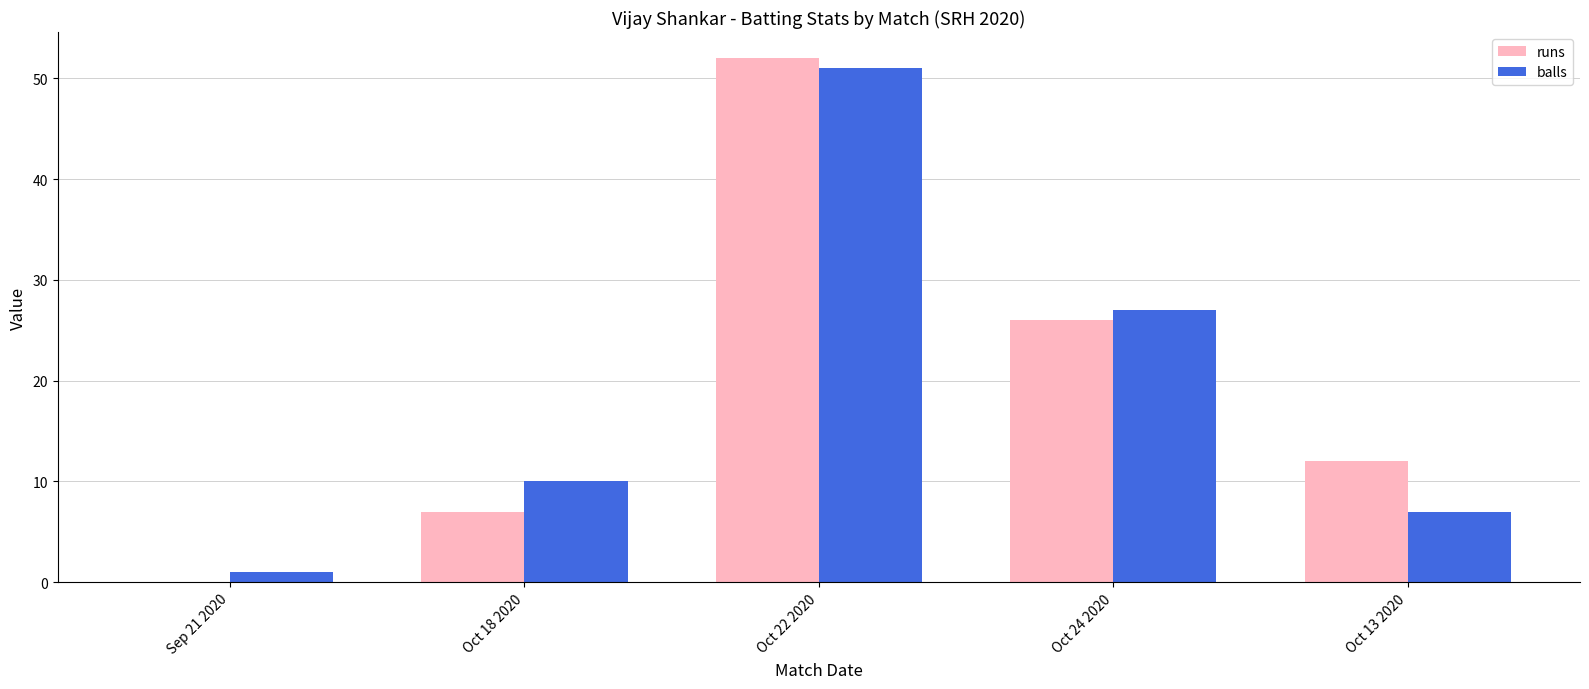

What is the total value across all series at Oct 24 2020?

53